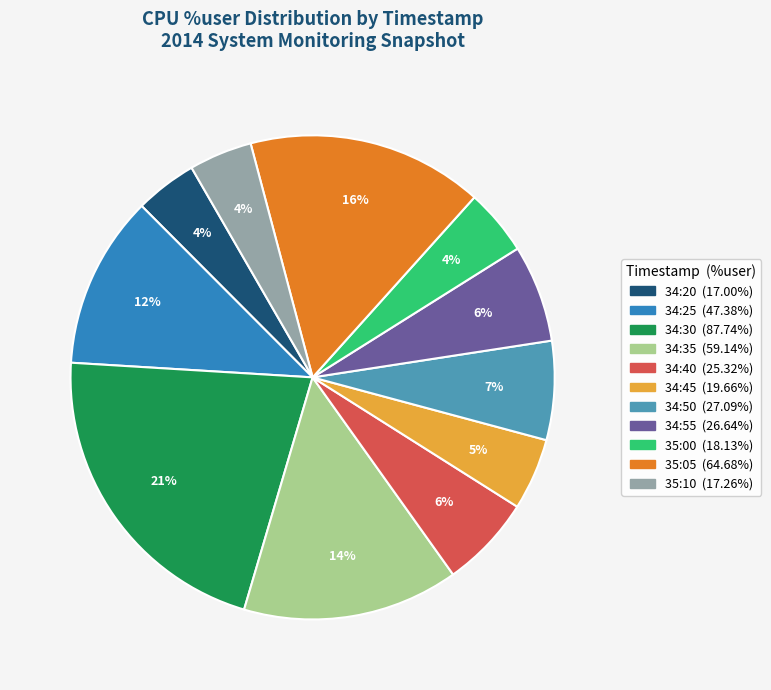

Does any single category account for the majority?

No